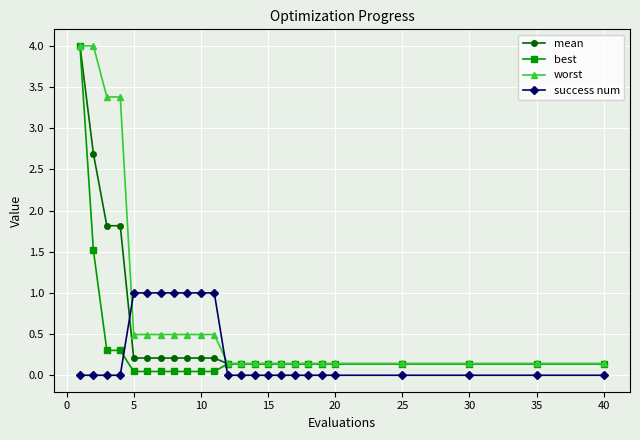

What is the value of the best point at the 17th from the left?

0.1